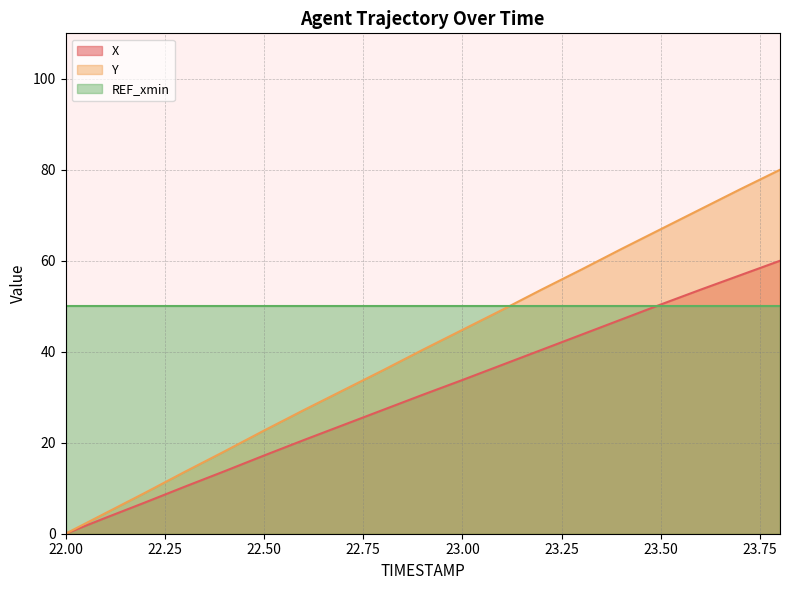

The value of X at 23.7 is 83.6. True or false?

False